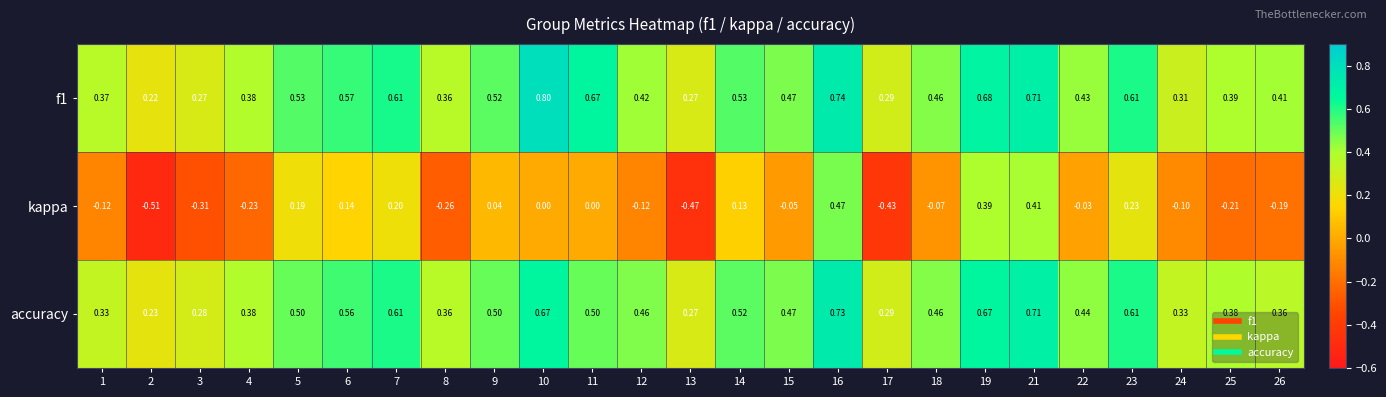

What is the total value across all series at 9?

1.1